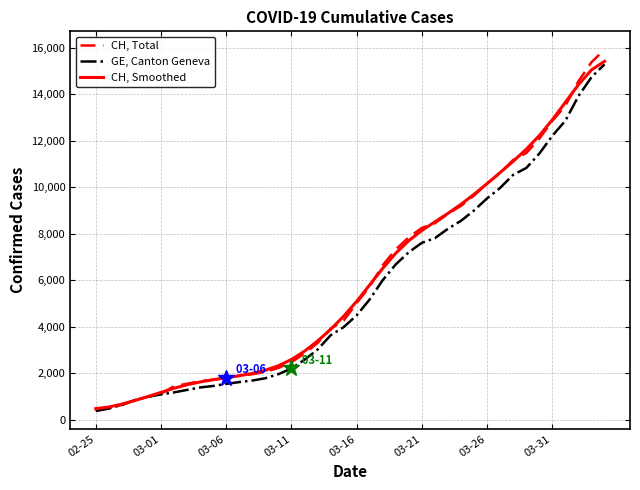

What is the maximum value shown in the chart?

15926